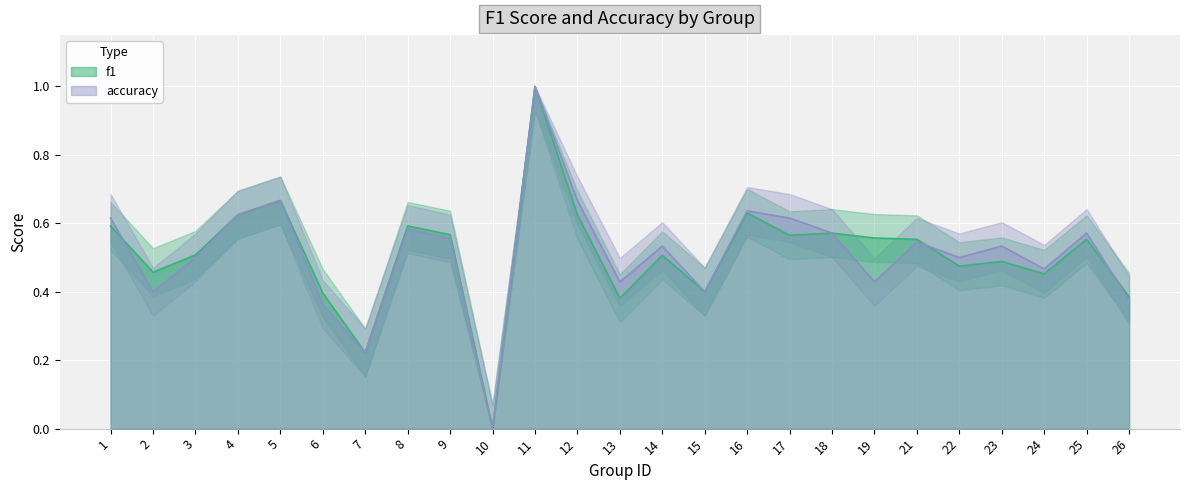

How many f1 values are between 0 and 1?

25